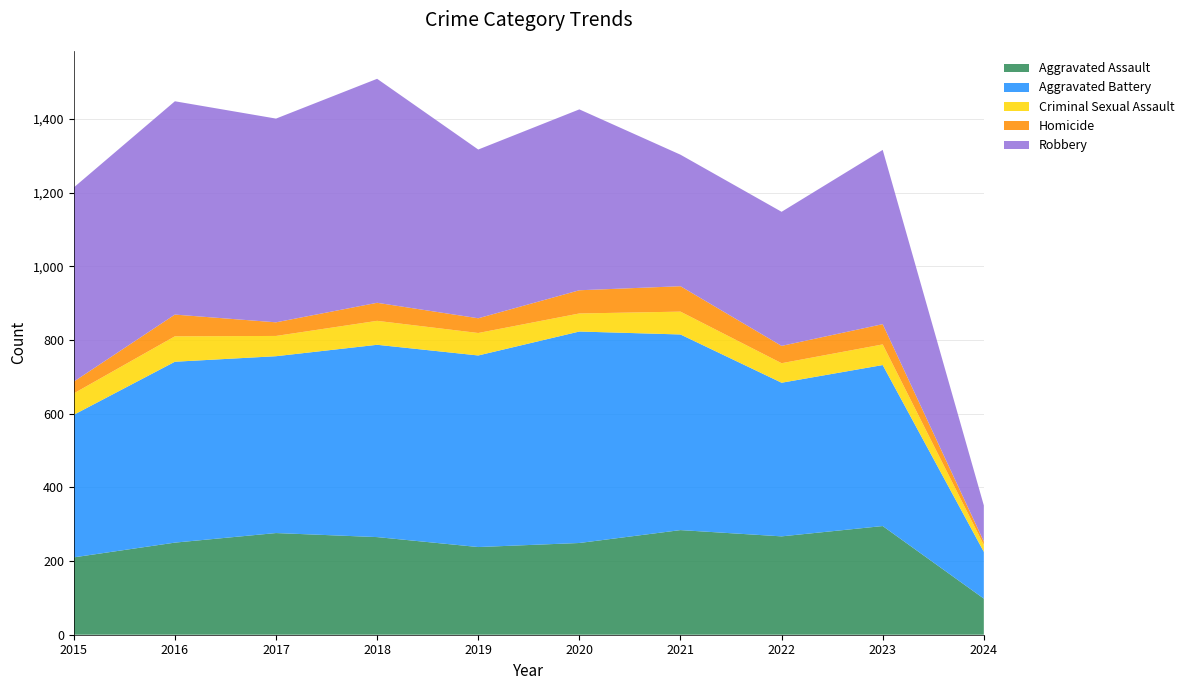

Reading left to right, list all the values displayed in this chart.

Aggravated Assault: 2015=210	2016=250	2017=276	2018=265	2019=238	2020=249	2021=284	2022=267	2023=295	2024=98
Aggravated Battery: 2015=387	2016=491	2017=480	2018=522	2019=520	2020=574	2021=531	2022=417	2023=437	2024=127
Criminal Sexual Assault: 2015=58	2016=69	2017=55	2018=65	2019=61	2020=49	2021=62	2022=53	2023=56	2024=19
Homicide: 2015=32	2016=59	2017=37	2018=49	2019=40	2020=63	2021=69	2022=47	2023=55	2024=9
Robbery: 2015=527	2016=579	2017=553	2018=608	2019=458	2020=491	2021=357	2022=364	2023=473	2024=98